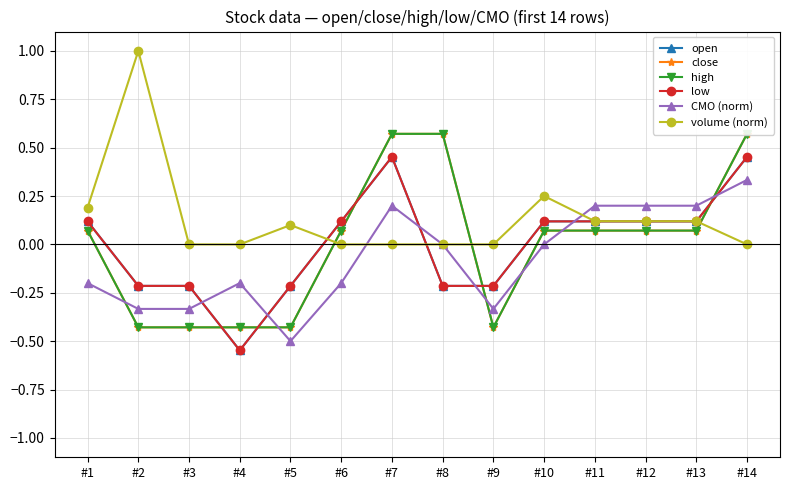

How many times do volume (norm) and high cross each other?

3